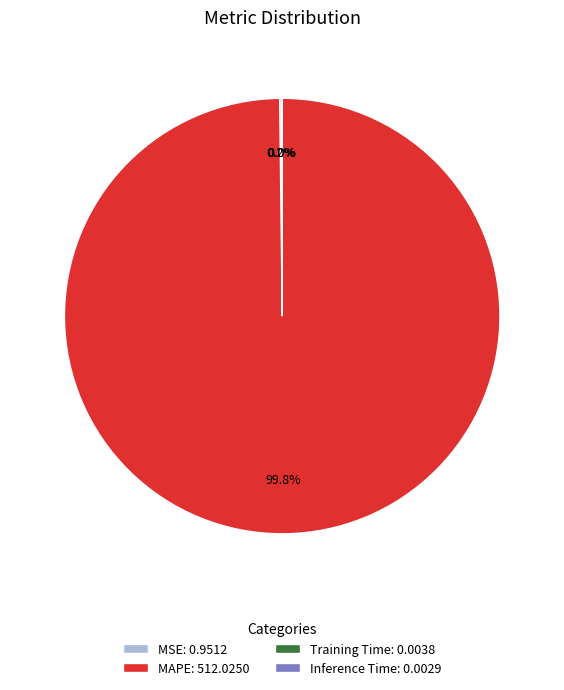

What percentage is NOT represented by MAPE: 512.0250?

0.2%